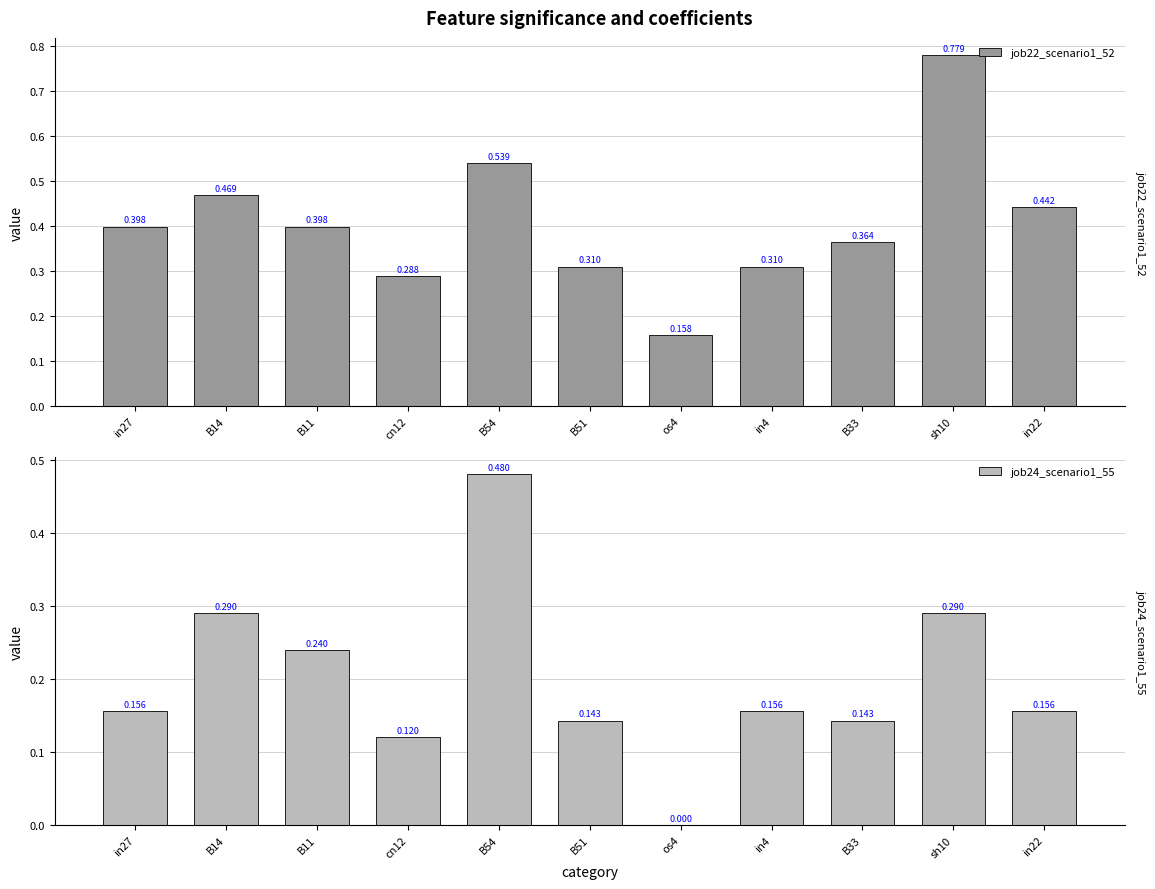

Where is job24_scenario1_55 nearest to the value 0?

os4